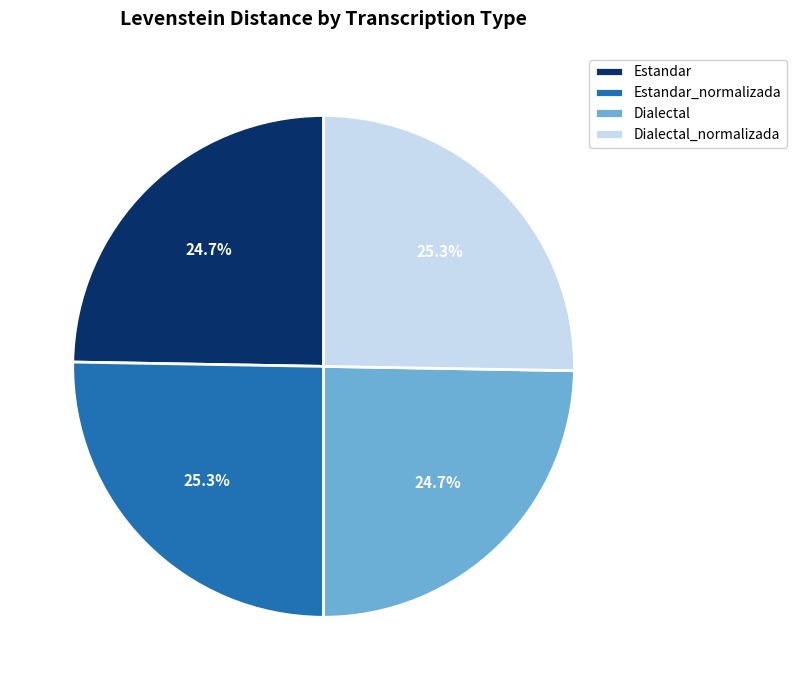

To the nearest percent, what is the combined percentage of Dialectal_normalizada and Dialectal?

50%